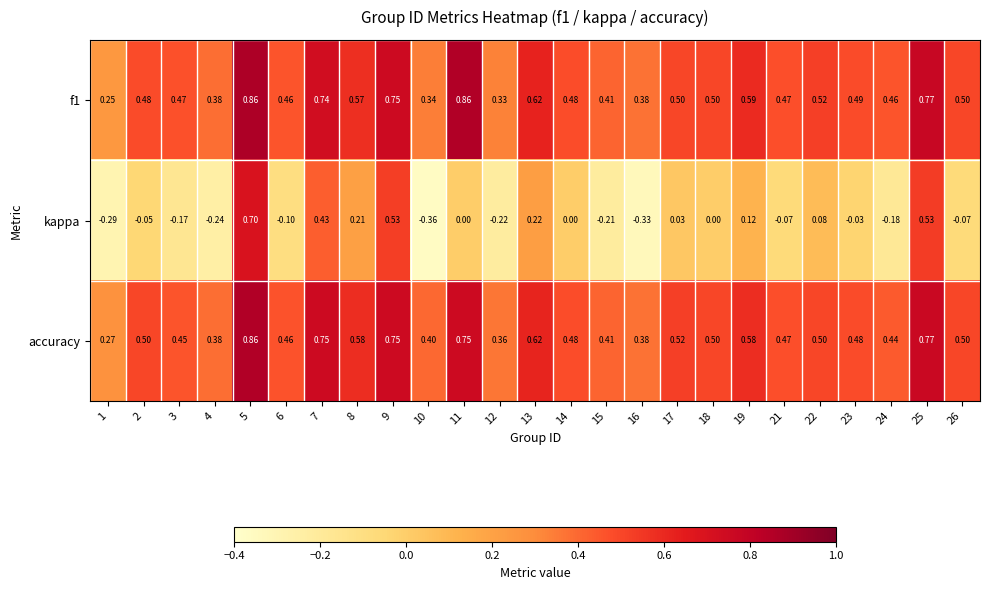

Which series changed the most between 9 and 13?

kappa